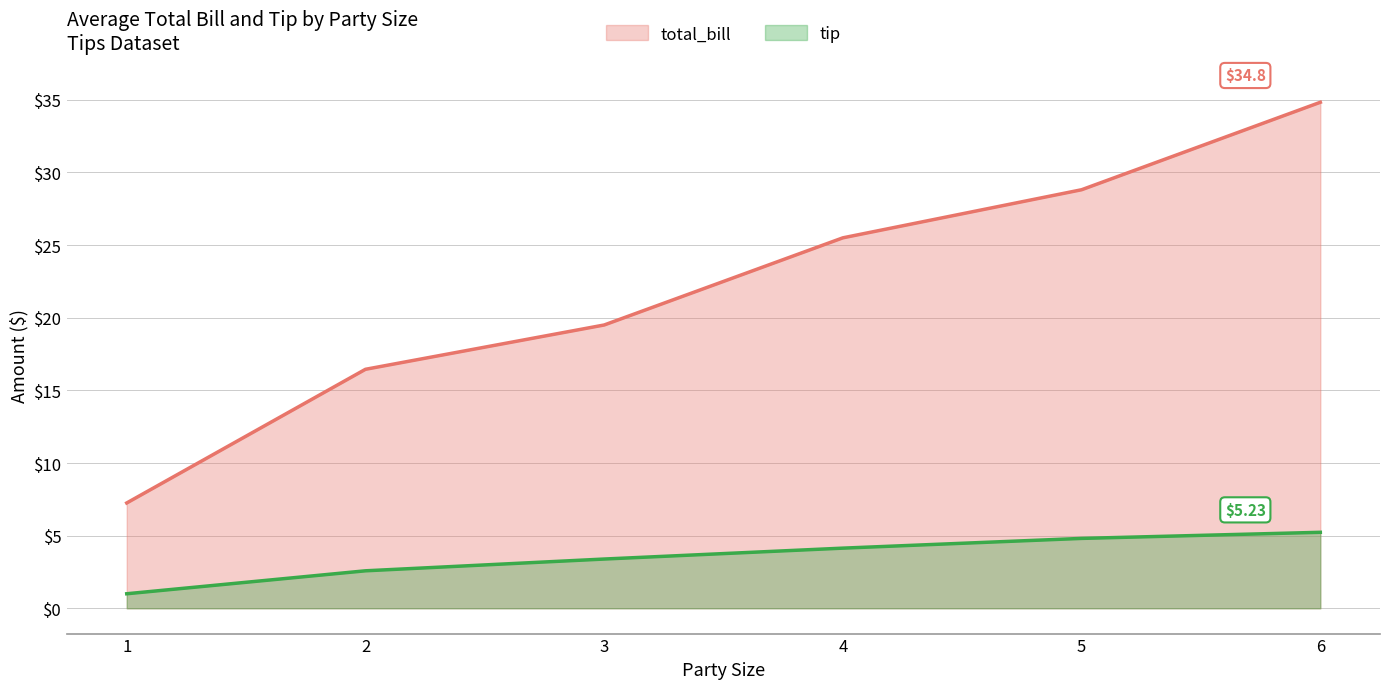

What is the difference between the maximum and minimum values in the total_bill series?

27.6